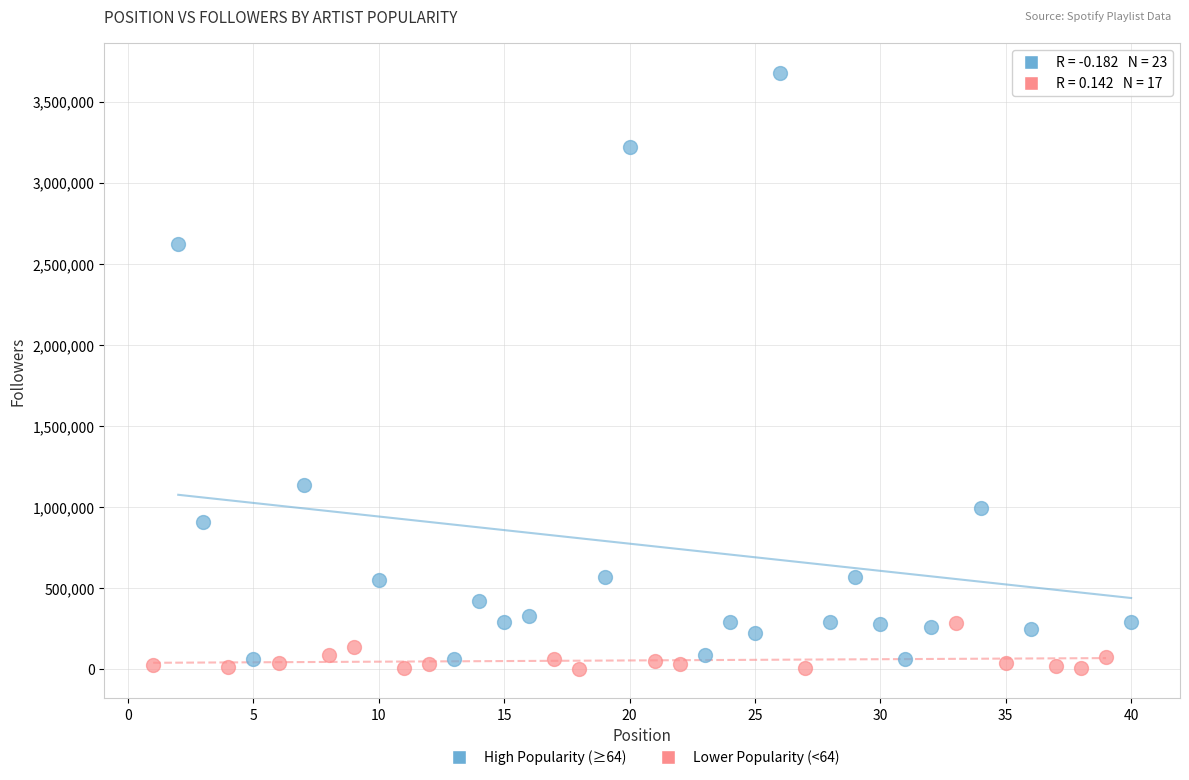

What are all the series names shown in the legend?

High Popularity (≥64), Lower Popularity (<64)